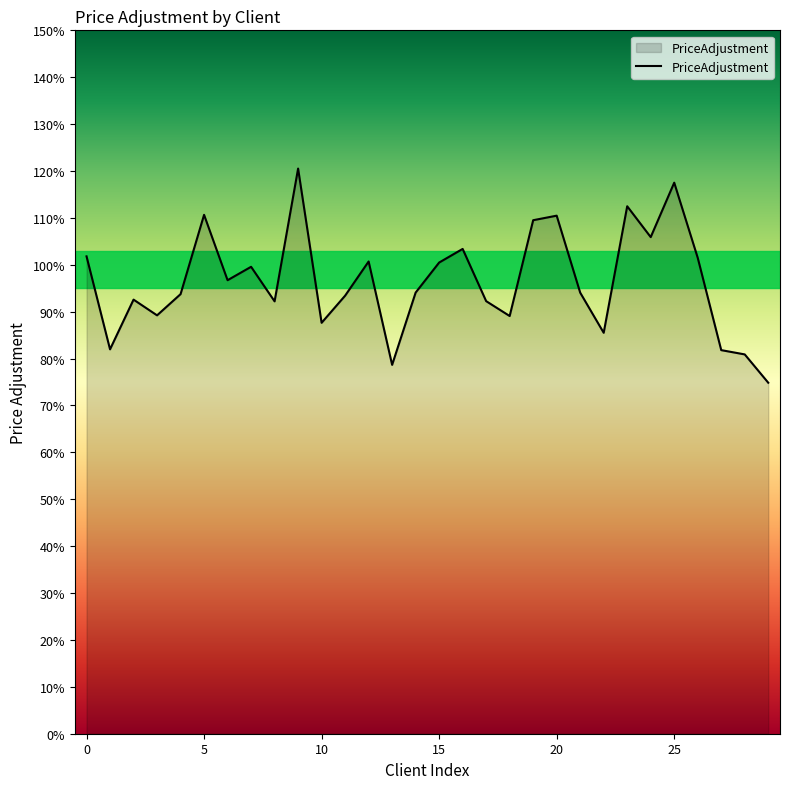

Does the chart have visible grid lines?

No